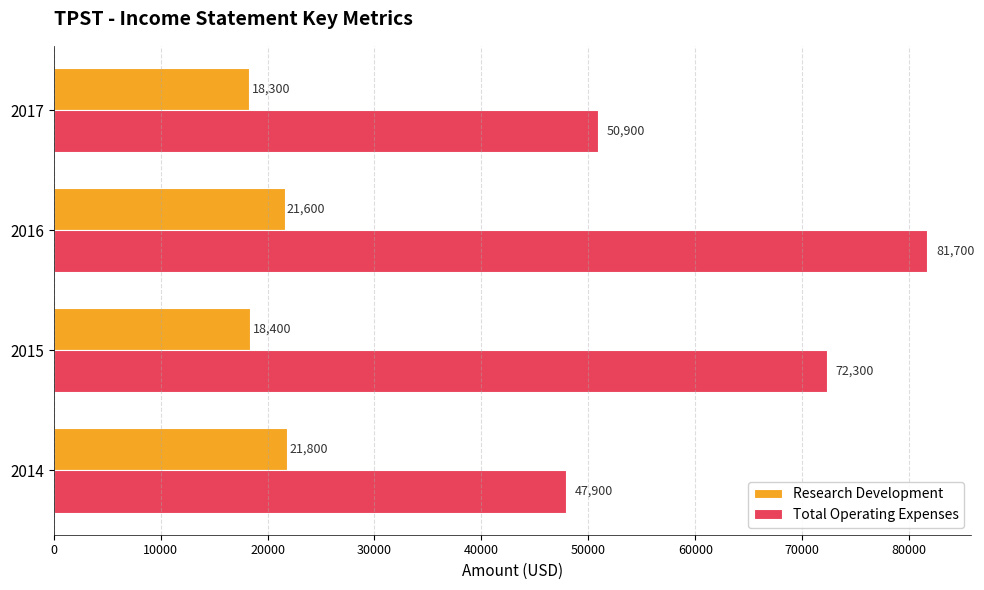

At how many categories does at least one series exceed 38495?

4